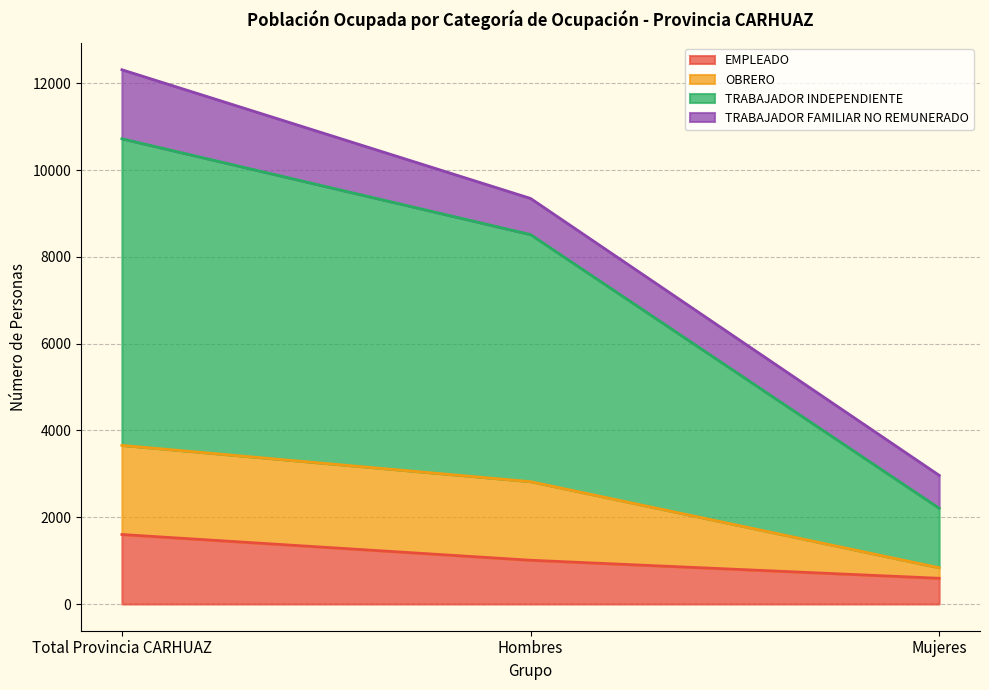

What is the approximate value of EMPLEADO at Total Provincia CARHUAZ, to the nearest 50?

1600